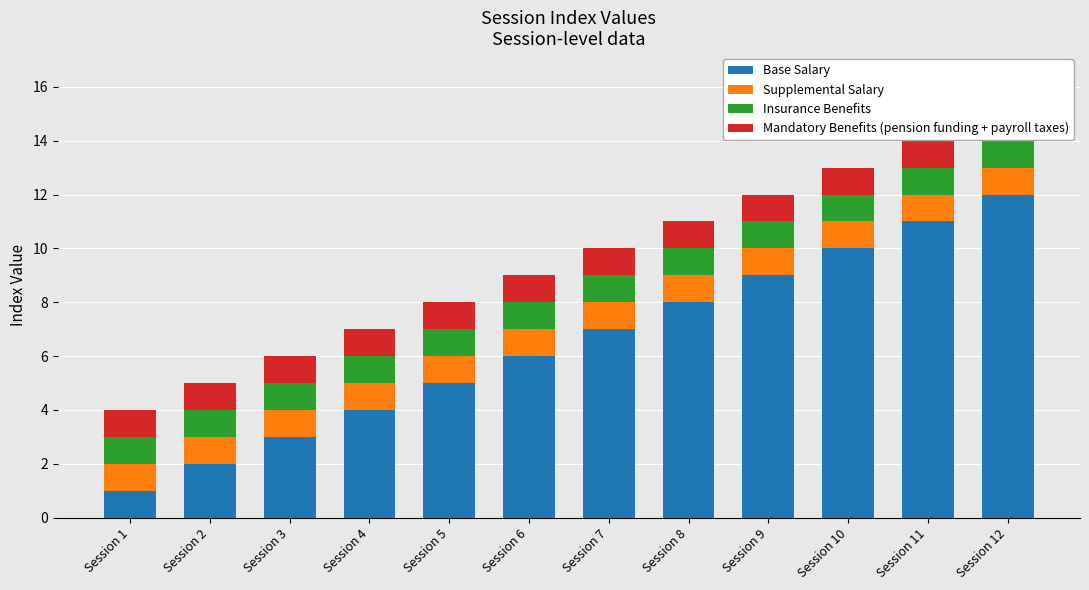

What is the average value of the Insurance Benefits series?

1